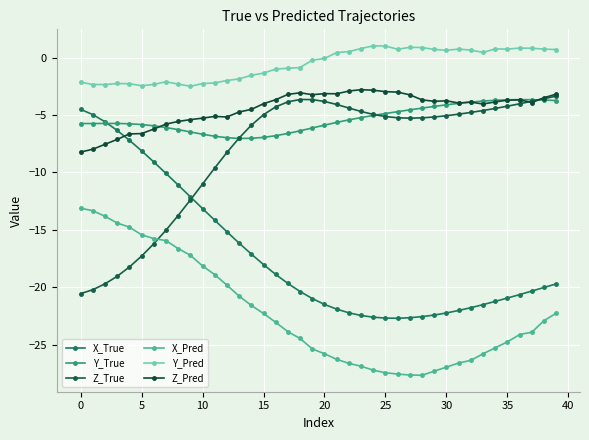

At which category is the sum across all series the highest?

39